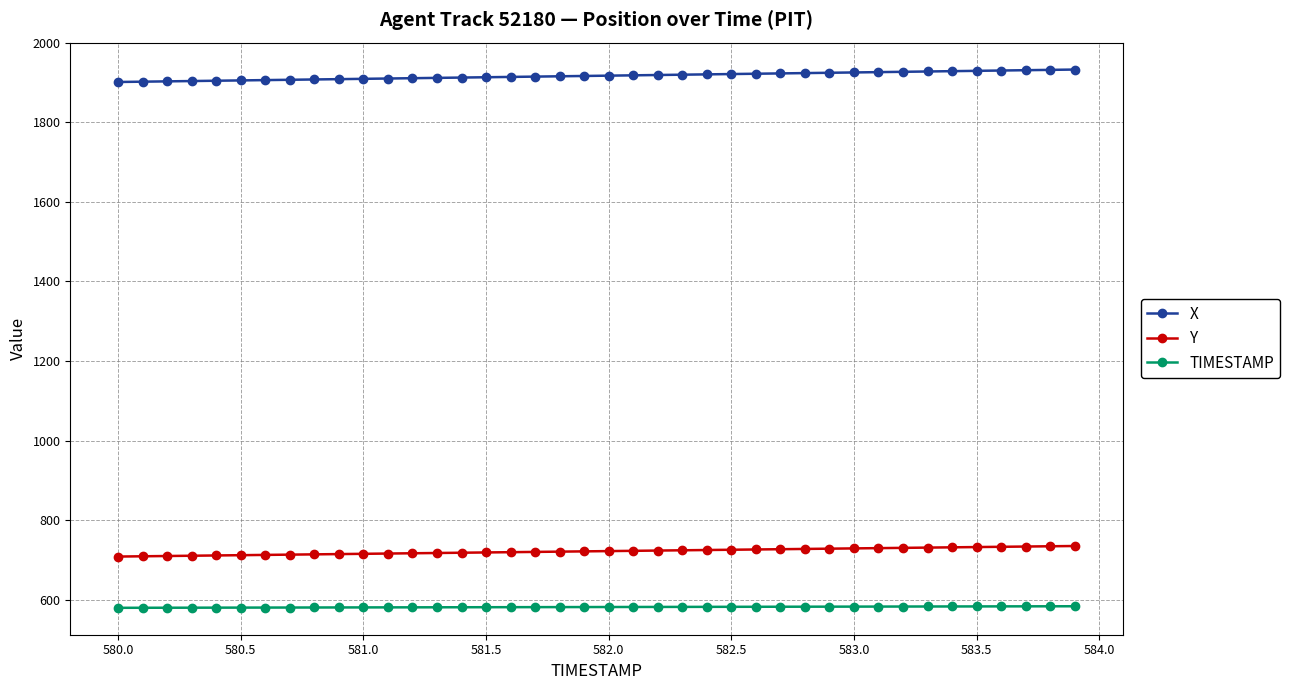

What is the value of the X point at the 36th from the left?

1929.4